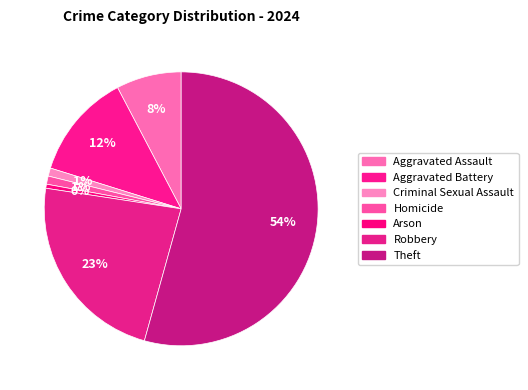

Count the number of slices in the pie.

7